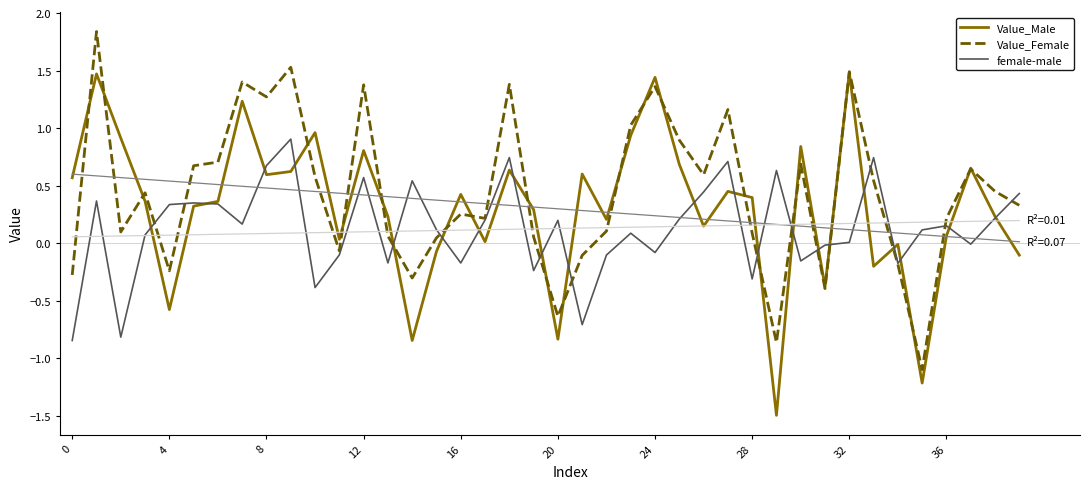

What is the lowest value of the Value_Female series?

-1.1